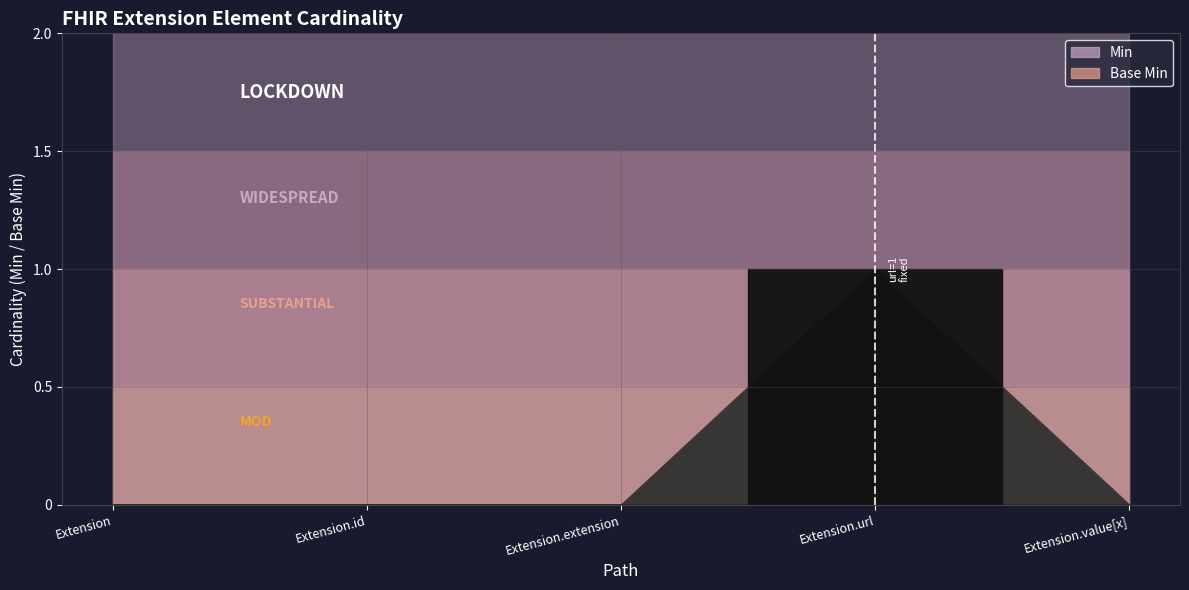

True or false: Base Min and Min cross at least once.

False